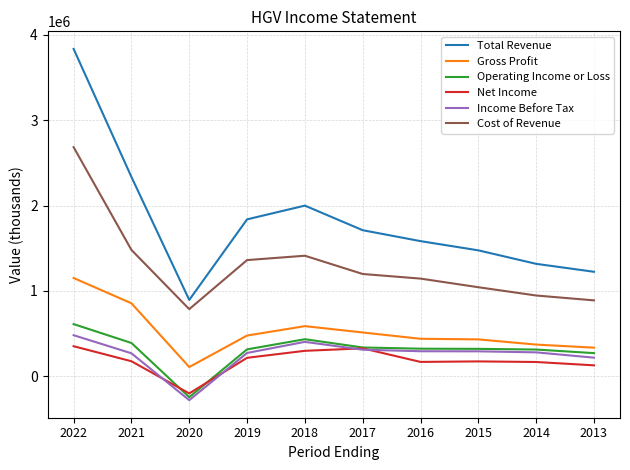

True or false: Cost of Revenue and Net Income cross at least once.

False